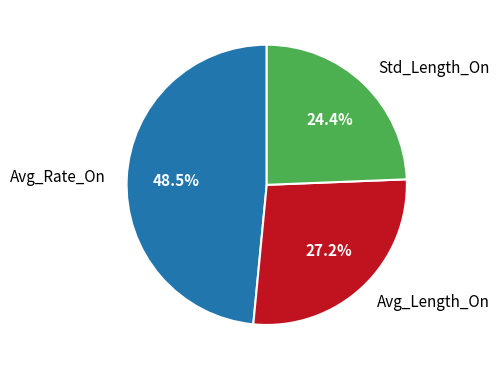

The Std_Length_On slice represents 38% of the pie. True or false?

False